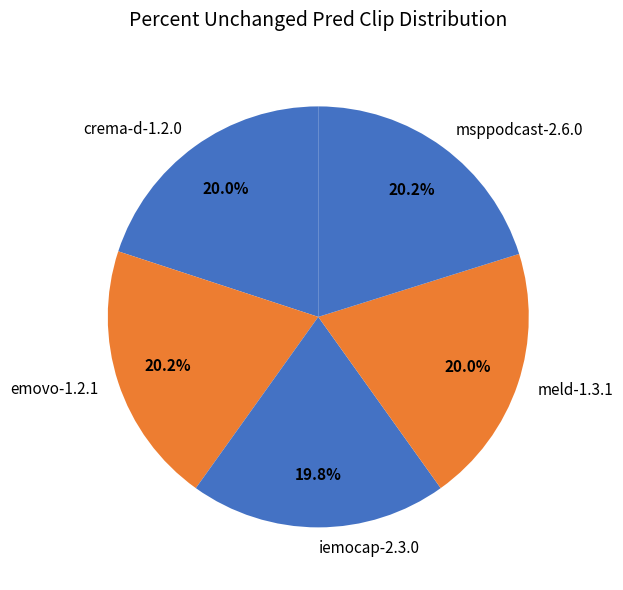

Is emovo-1.2.1 the majority of the pie?

No